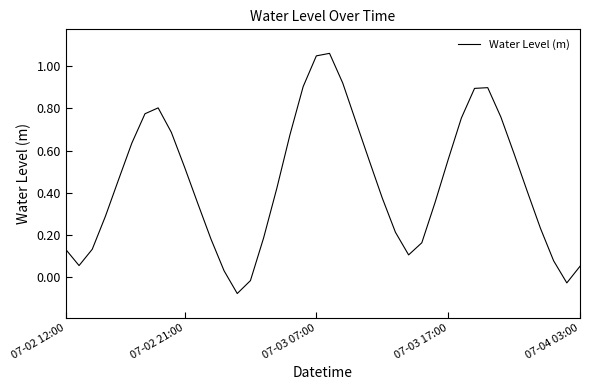

What is the average value?

0.4